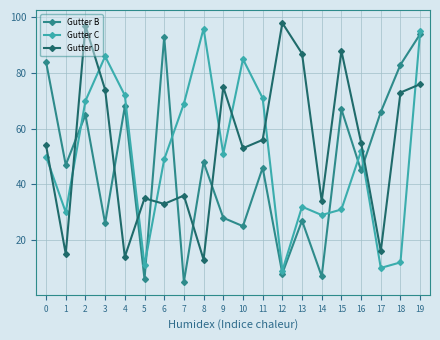

What is the difference between the highest and lowest values at 14?

27